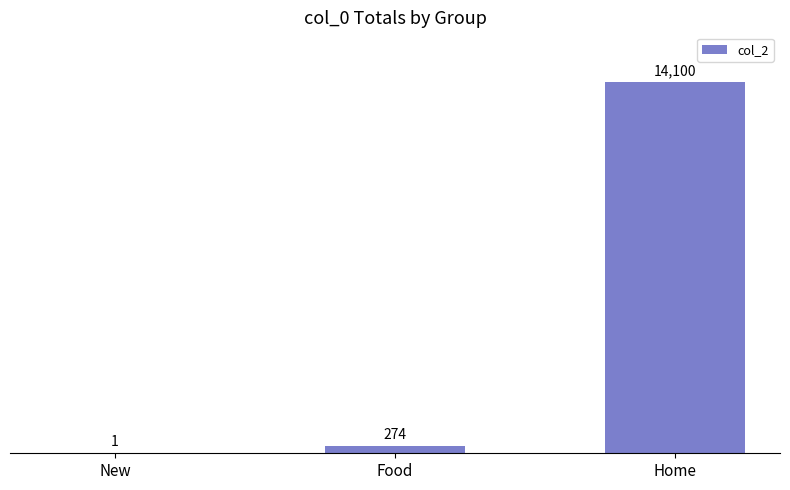

What is the greatest value displayed?

14100